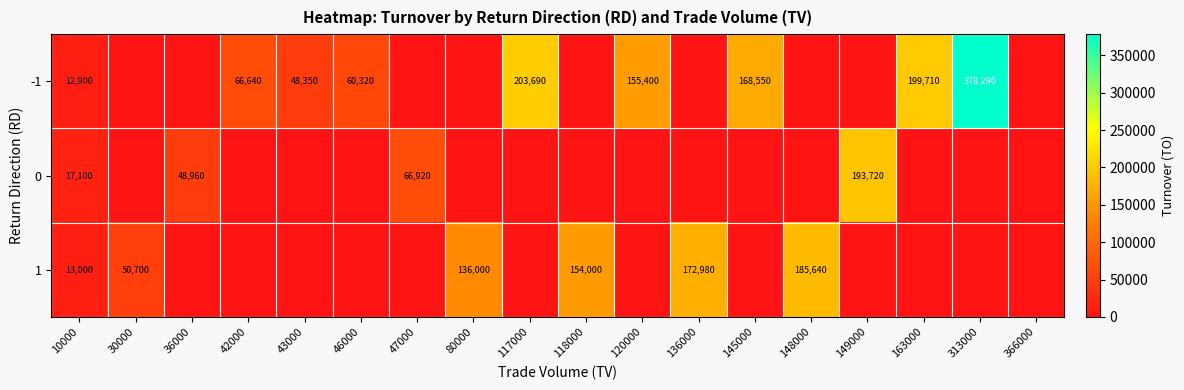

Is it true that 1 equals 271368 at 148000?

False